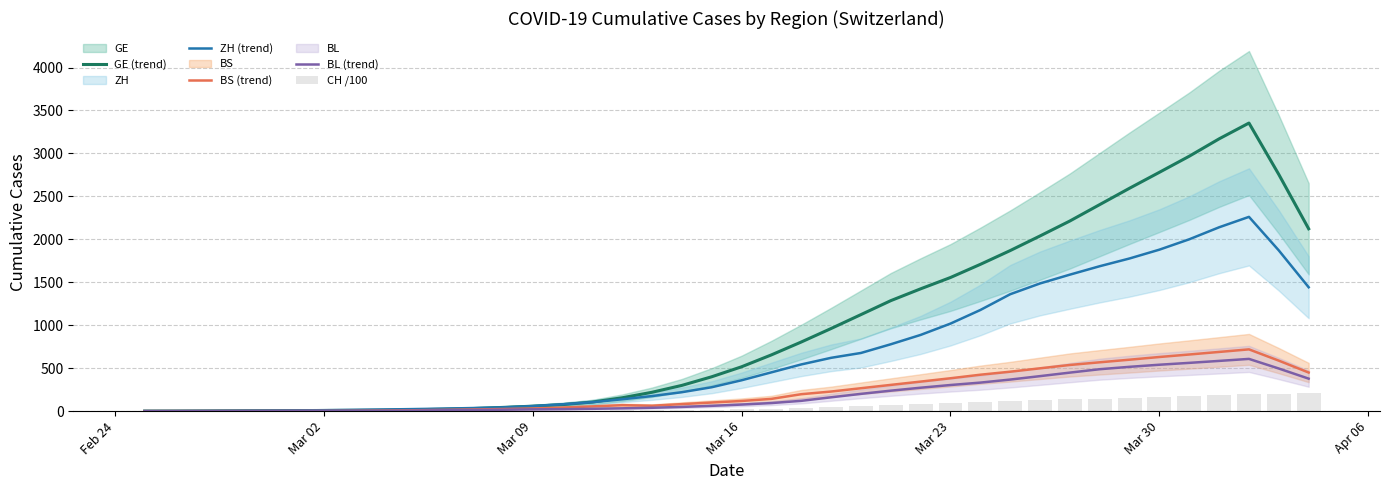

Which category has the lowest value in the BS (trend) series?

Feb 24